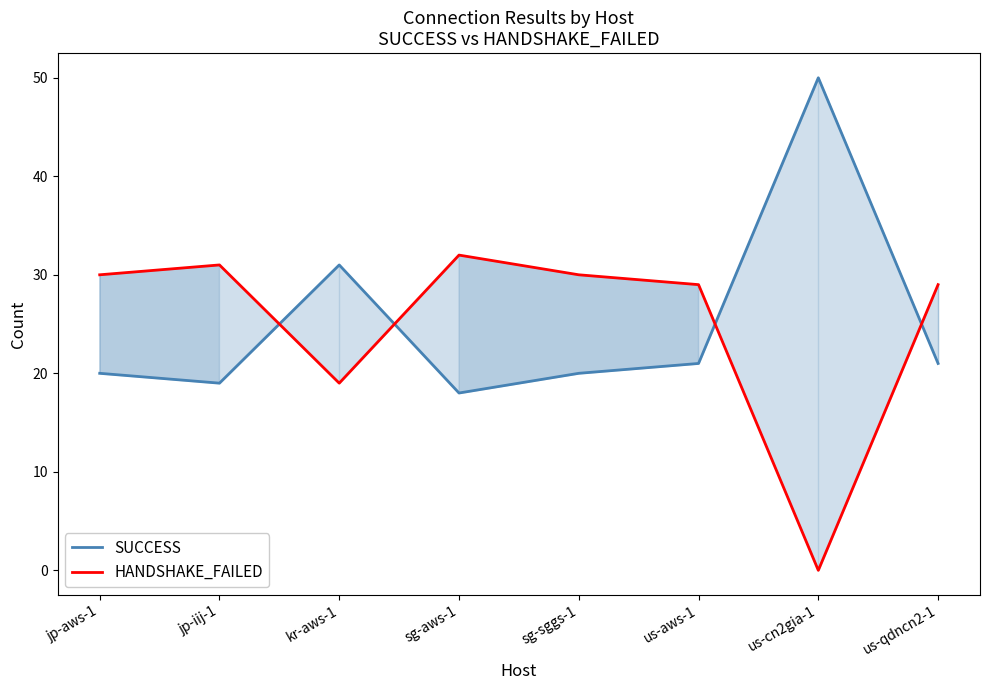

What is the label of the 6th point from the left?

us-aws-1